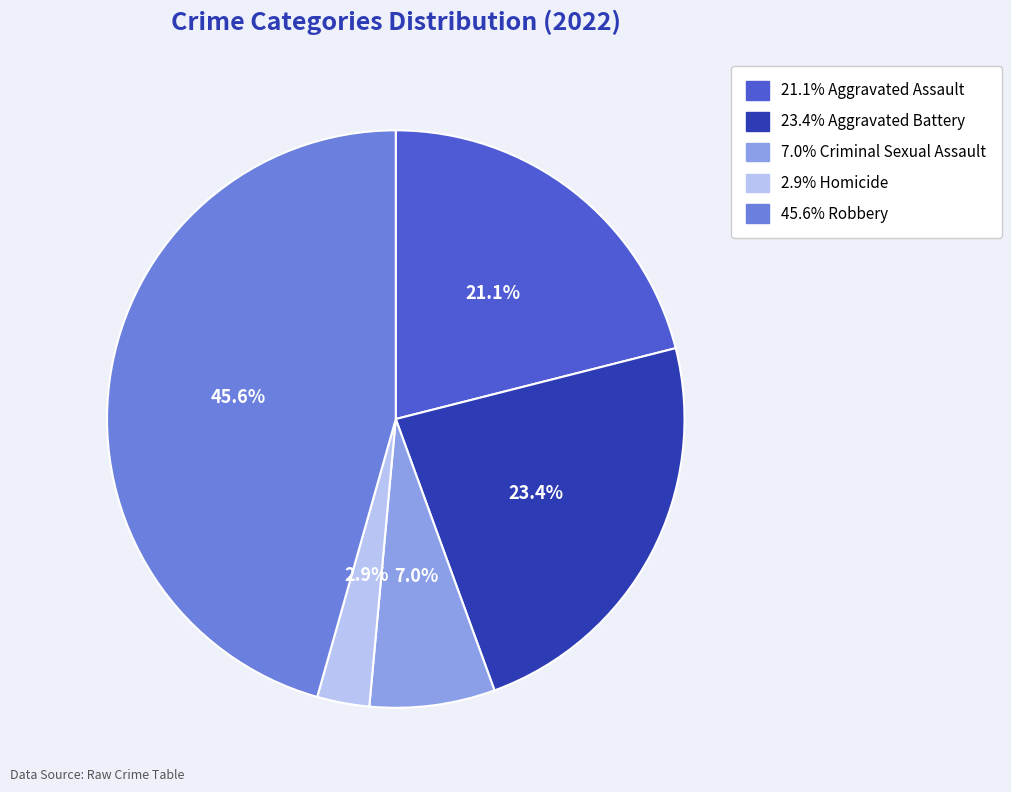

Does any single category account for the majority?

No